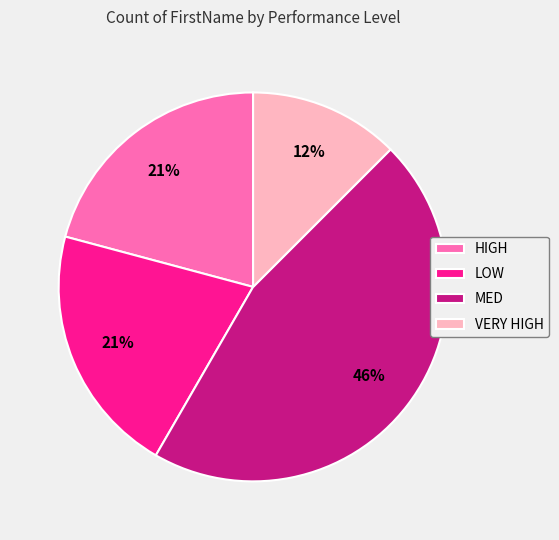

Is it true that LOW is 11% of the pie?

False